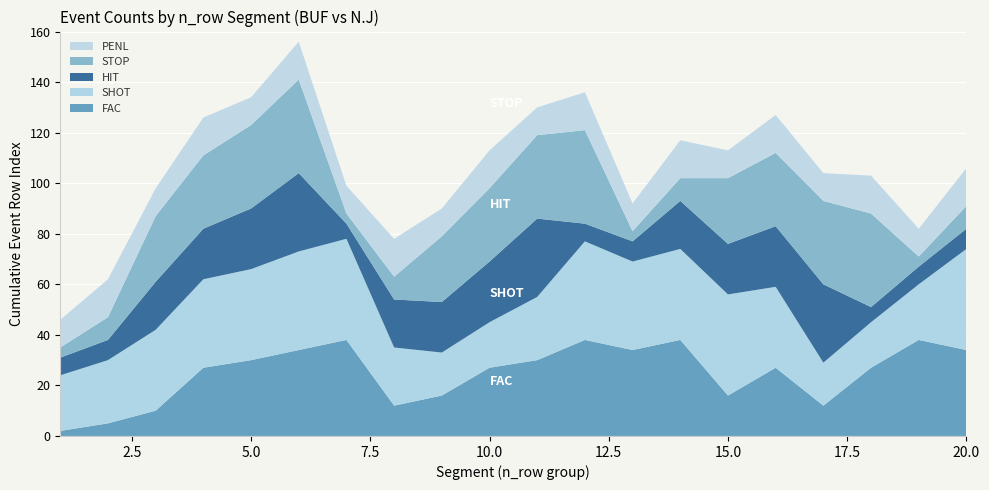

Reading left to right, transcribe all the data shown in this chart.

FAC: 2	5	10	27	30	34	38	12	16	27	30	38	34	38	16	27	12	27	38	34
SHOT: 22	25	32	35	36	39	40	23	17	18	25	39	35	36	40	32	17	18	22	40
HIT: 7	8	19	20	24	31	6	19	20	24	31	7	8	19	20	24	31	6	7	8
STOP: 4	9	26	29	33	37	4	9	26	29	33	37	4	9	26	29	33	37	4	9
PENL: 11	15	11	15	11	15	11	15	11	15	11	15	11	15	11	15	11	15	11	15